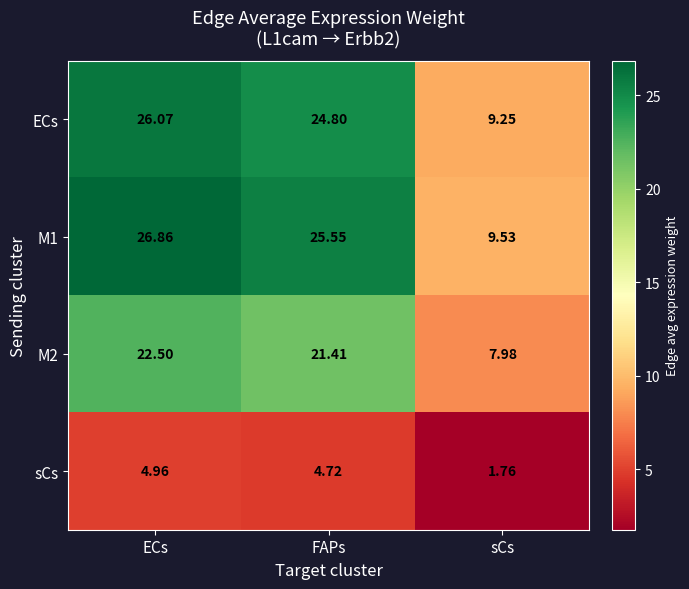

Where is M2 nearest to the value 15?

FAPs